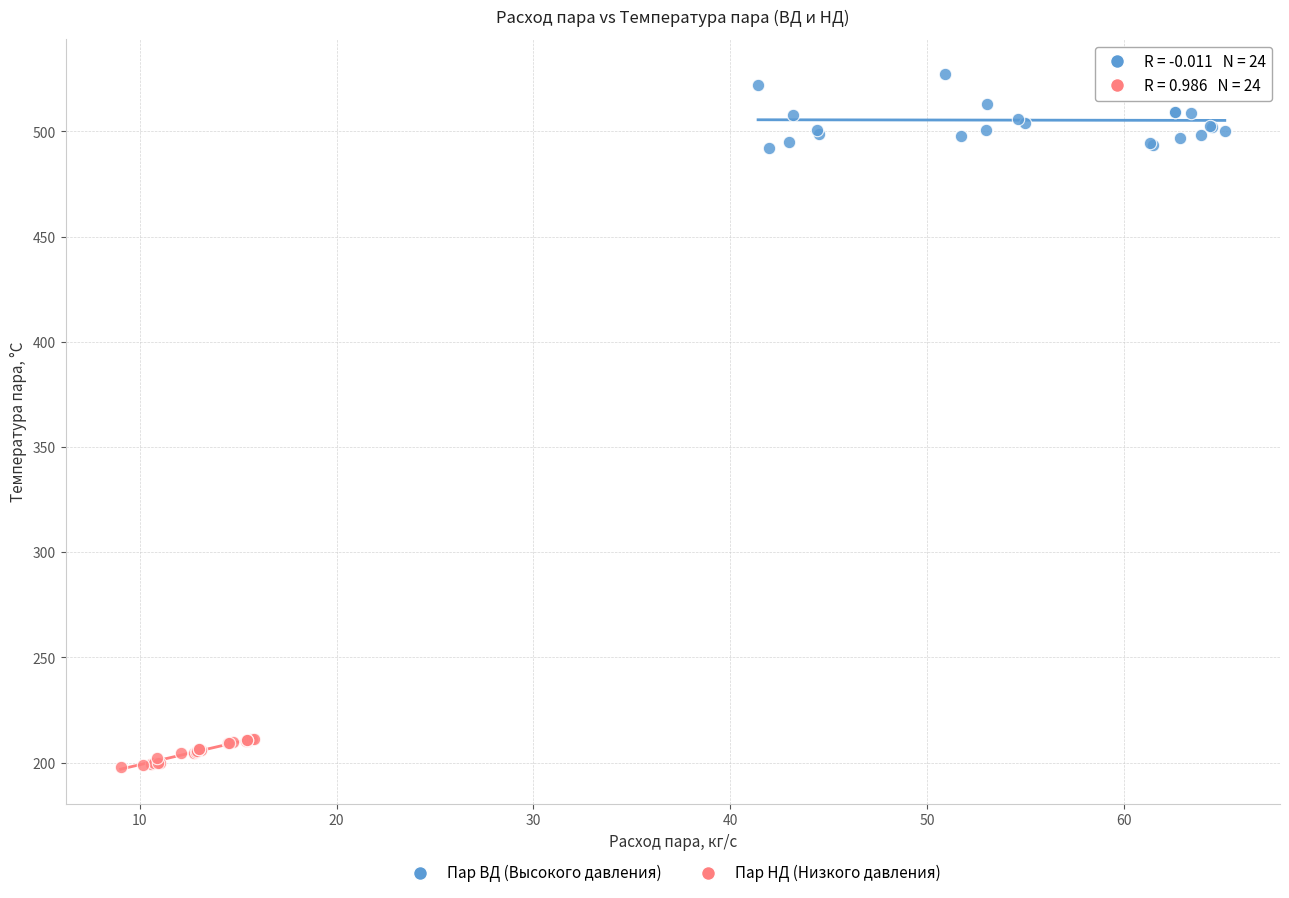

What are all the series names shown in the legend?

Пар ВД (Высокого давления), Пар НД (Низкого давления)